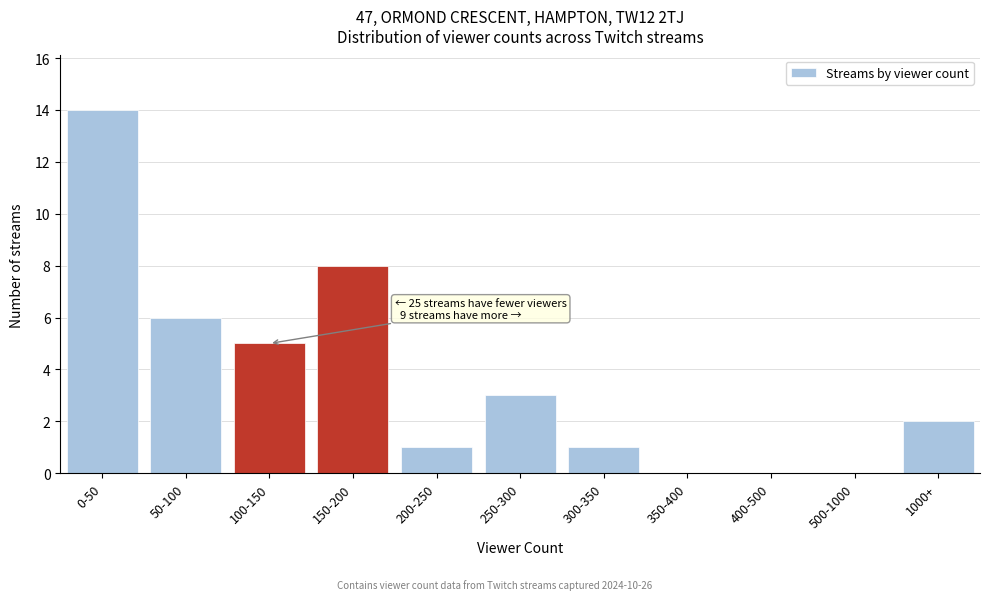

Reading left to right, extract all data points from this chart.

0-50=14	50-100=6	100-150=5	150-200=8	200-250=1	250-300=3	300-350=1	350-400=0	400-500=0	500-1000=0	1000+=2